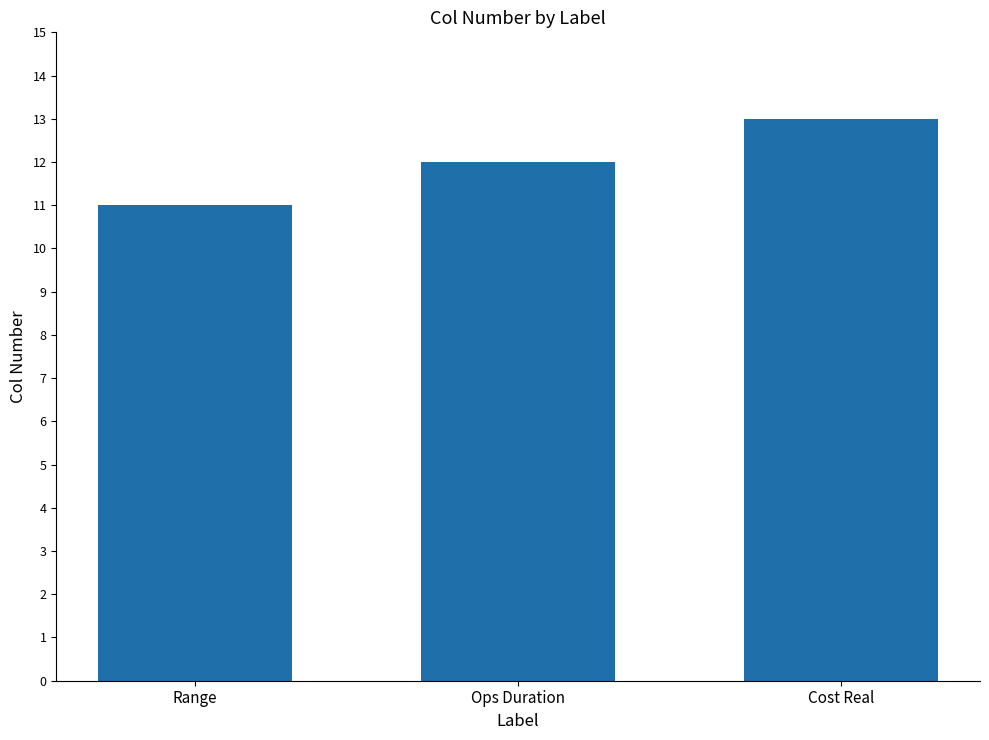

What is the average value?

12